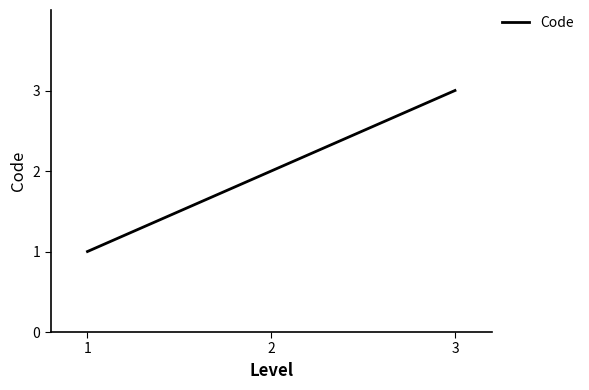

The chart shows a value of 3 at 2. True or false?

False